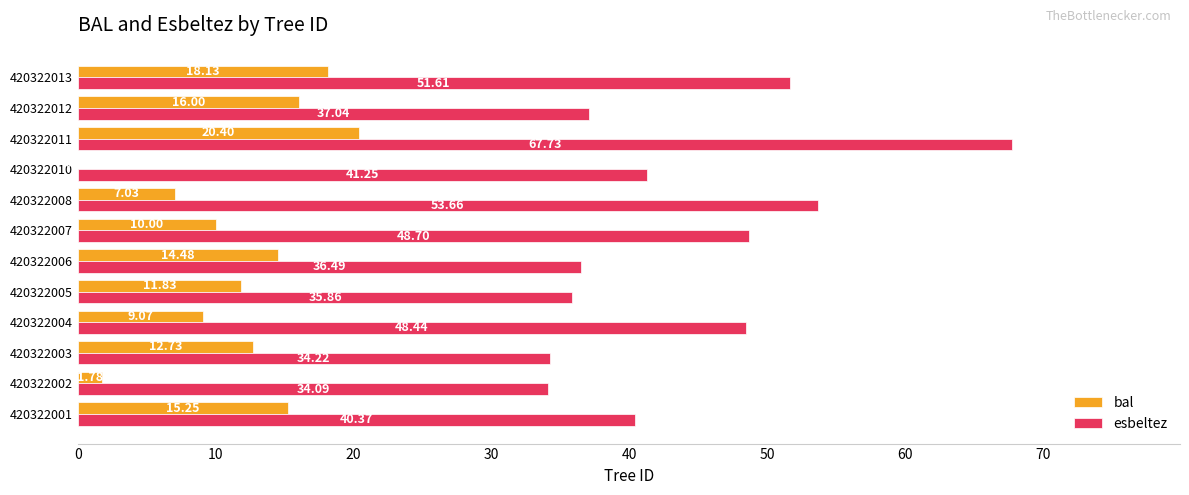

What is the total value across all series at 420322004?

57.5